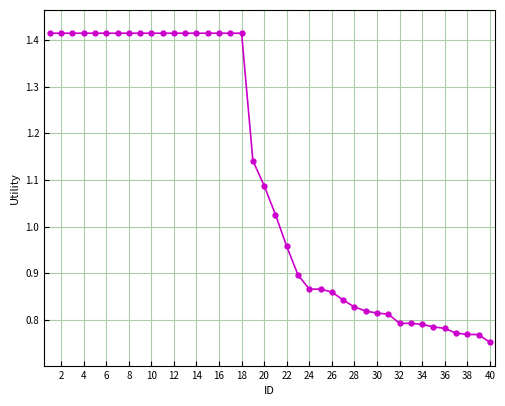

What is the sum of all values?

44.3